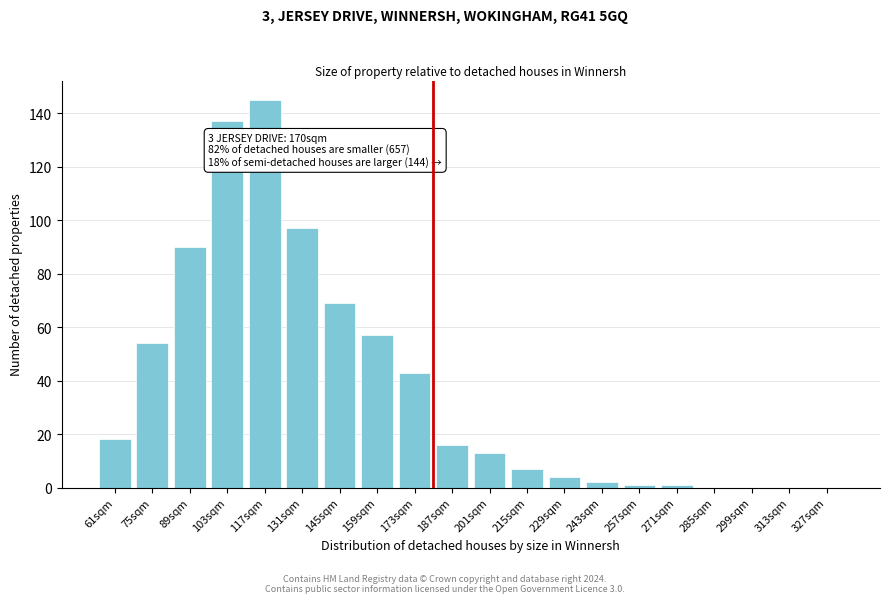

Reading right to left, list all the values displayed in this chart.

327sqm=0	313sqm=0	299sqm=0	285sqm=0	271sqm=1	257sqm=1	243sqm=2	229sqm=4	215sqm=7	201sqm=13	187sqm=16	173sqm=43	159sqm=57	145sqm=69	131sqm=97	117sqm=145	103sqm=137	89sqm=90	75sqm=54	61sqm=18